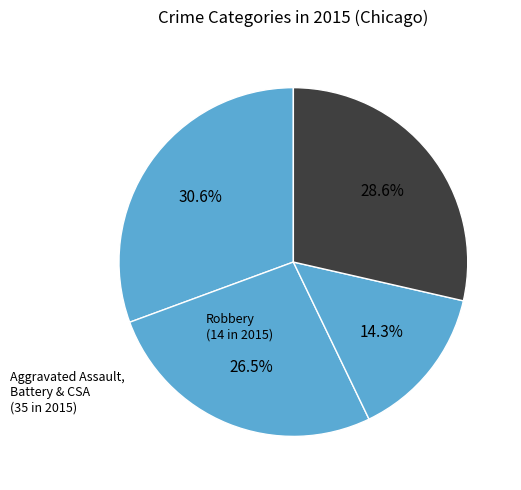

Count the number of slices in the pie.

4